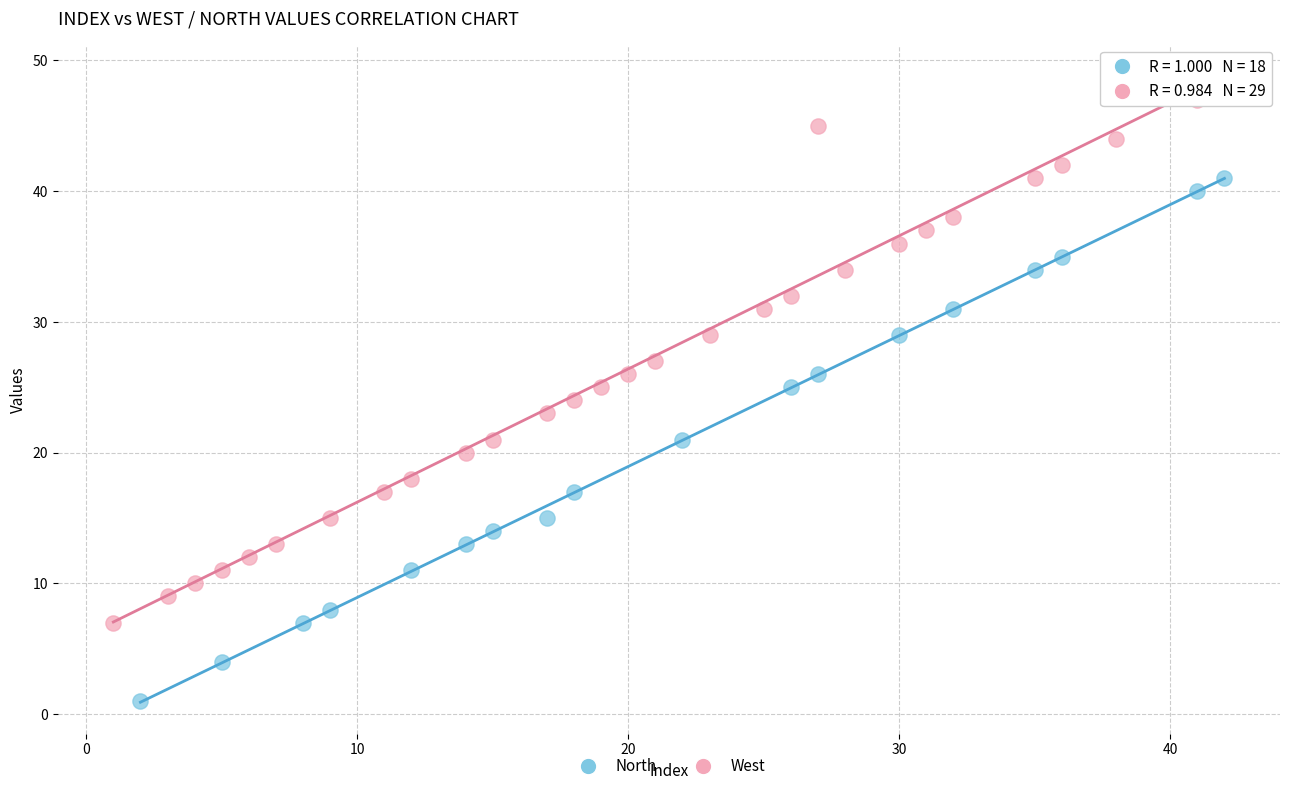

Which series reaches the maximum Y coordinate?

West